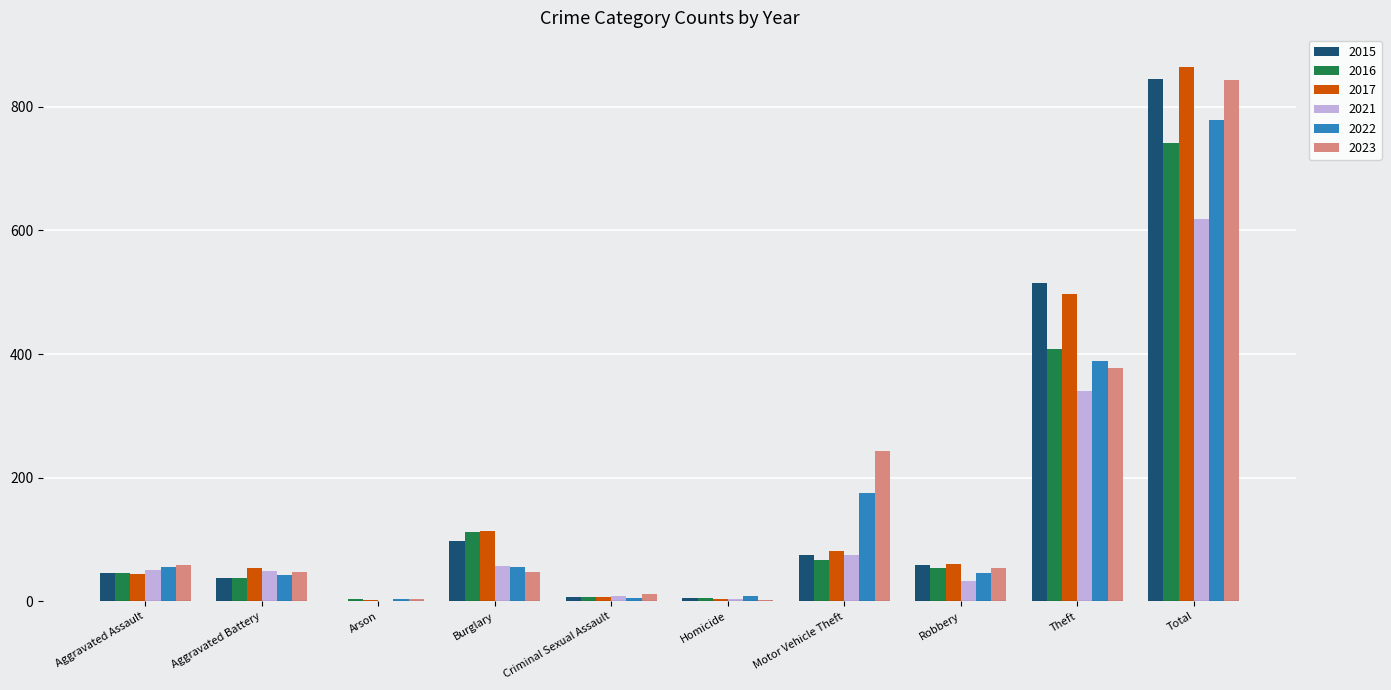

What is the maximum value for 2023?

844